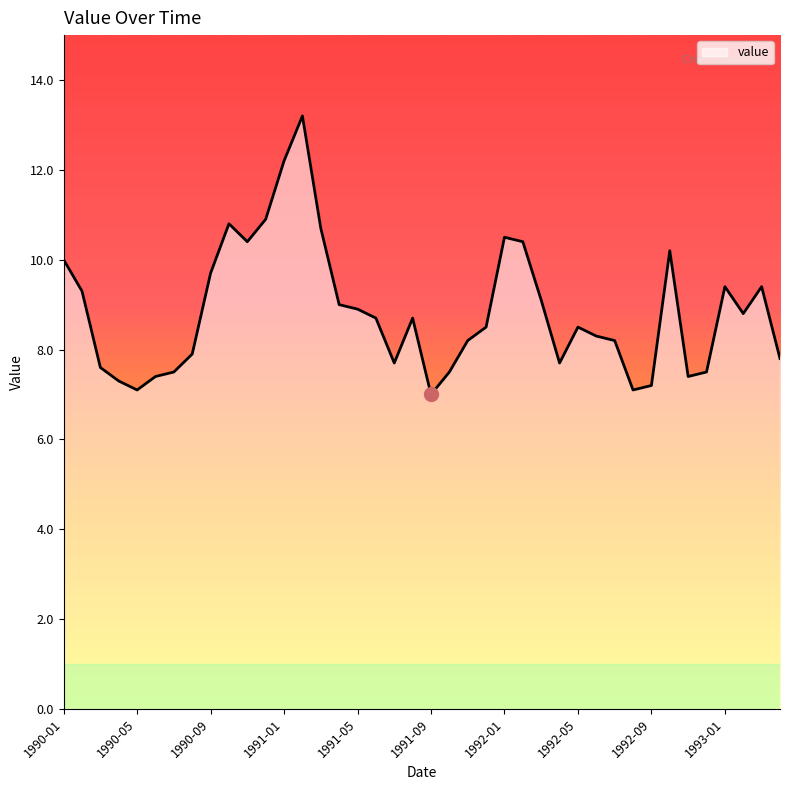

What is the greatest value displayed?

13.2